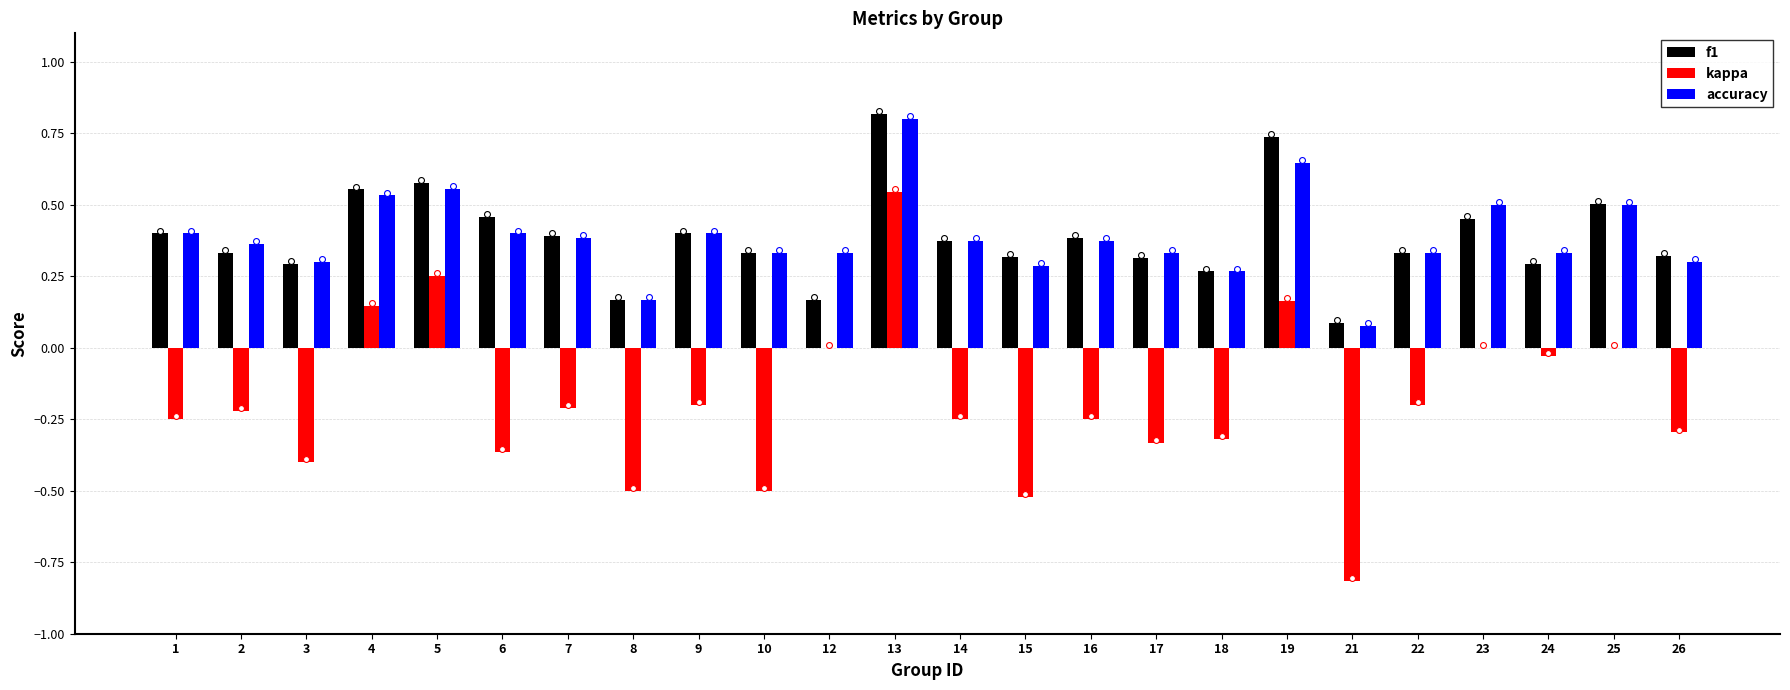

What is the total value across all series at 23?

1.0